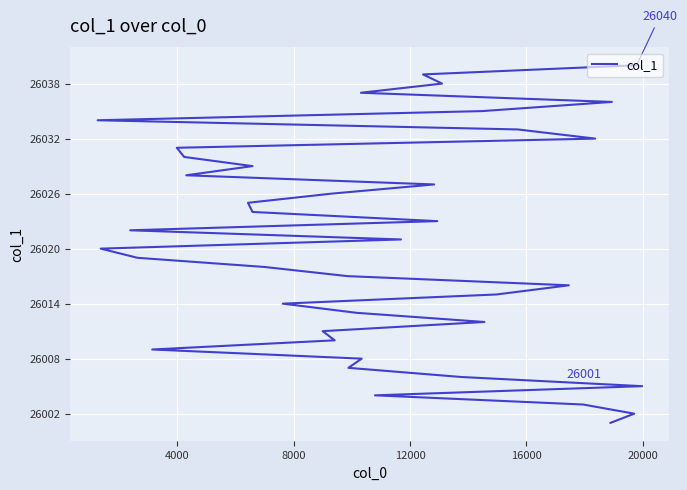

The chart shows a value of 16688 at 4000. True or false?

False